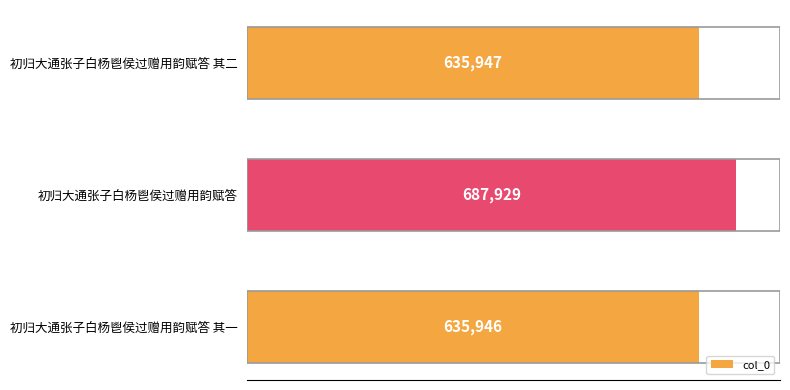

Reading top to bottom, list all the values displayed in this chart.

初归大通张子白杨鬯侯过赠用韵赋答 其二=635947	初归大通张子白杨鬯侯过赠用韵赋答=687929	初归大通张子白杨鬯侯过赠用韵赋答 其一=635946